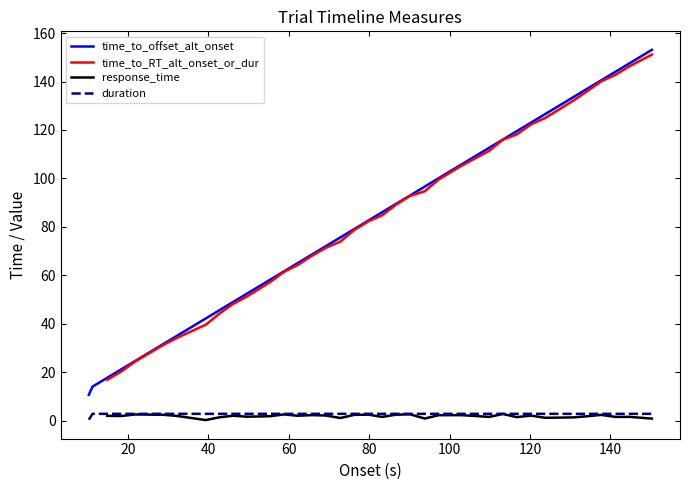

True or false: duration and time_to_offset_alt_onset intersect in this chart.

False